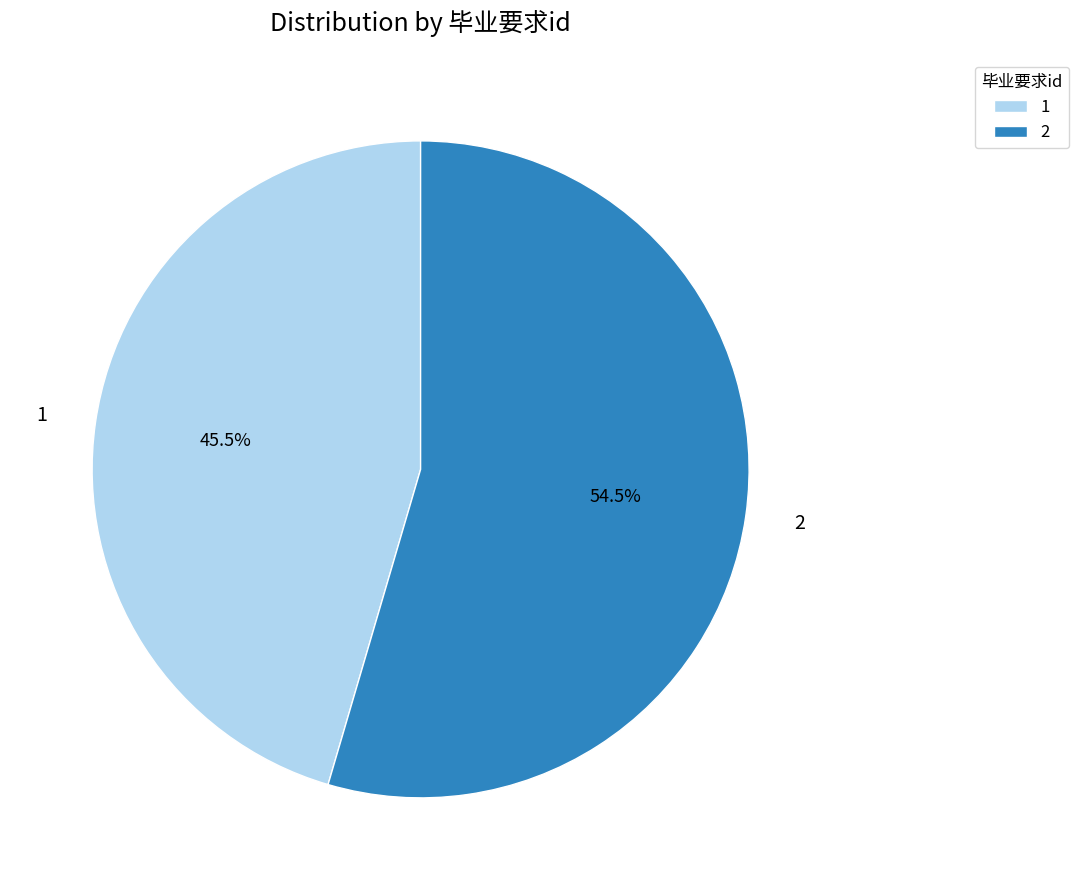

Combined, do 2 and 1 account for over 50%?

Yes